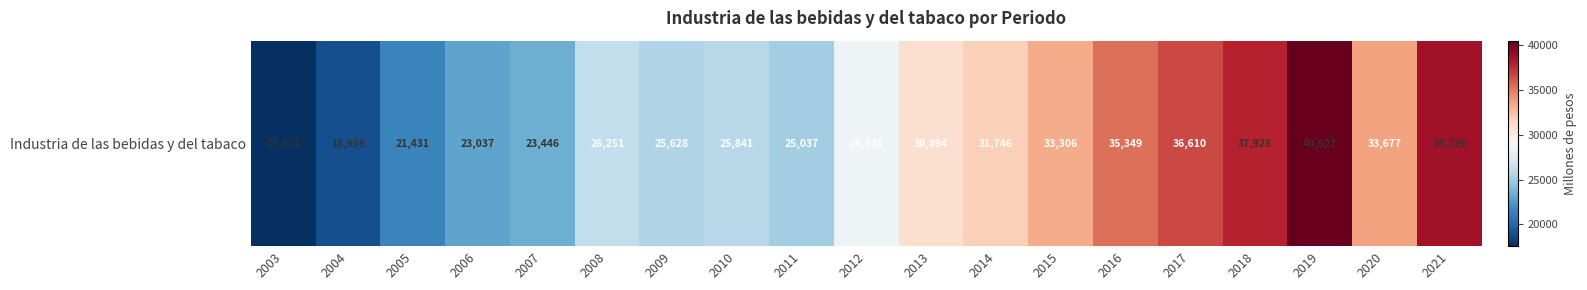

What is the ratio of the value at 2017 to the value at 2008?

1.4